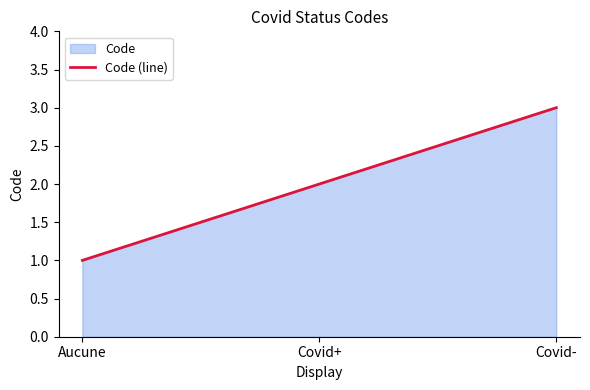

Approximately how many times larger is the value at Covid+ compared to Covid-?

0.7